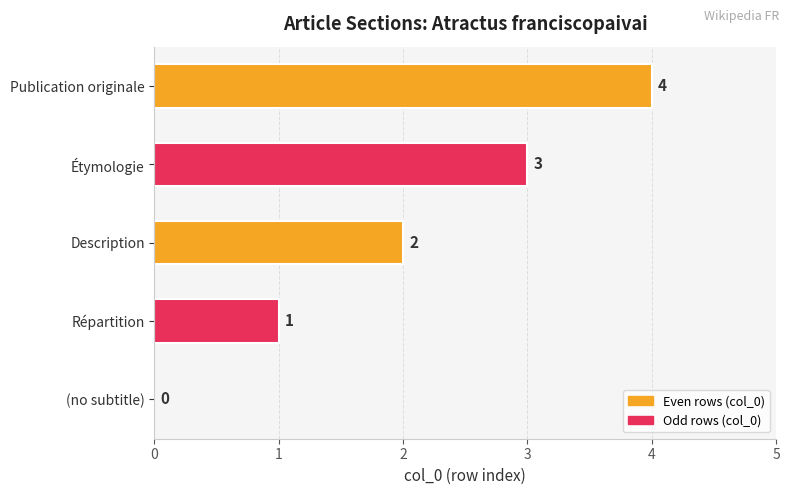

Is it true that the value at Publication originale is 4?

True